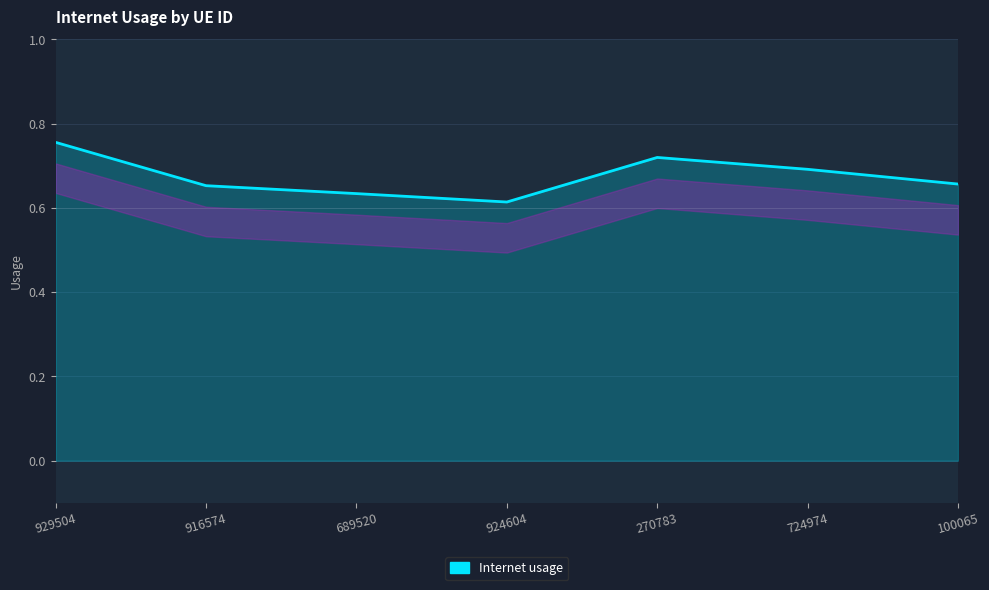

What is the sum of all values?

4.7